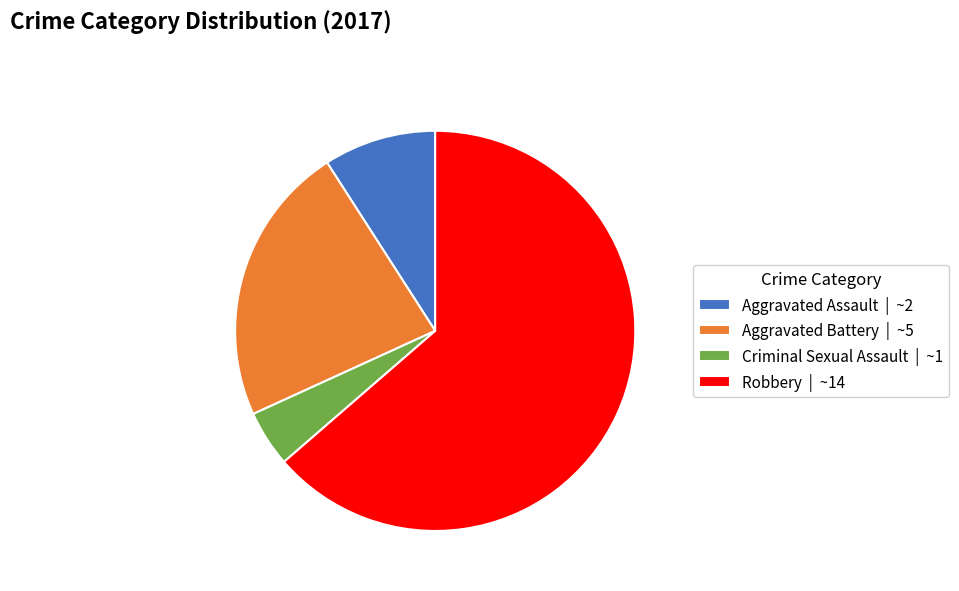

Does Robbery represent more than half of the total?

Yes